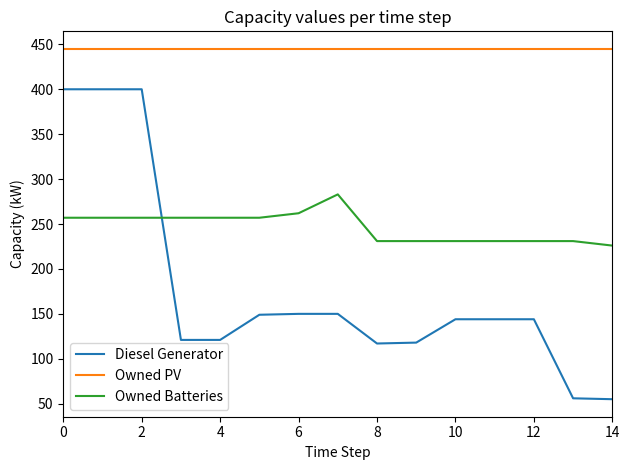

Which series has the widest spread of values?

Diesel Generator